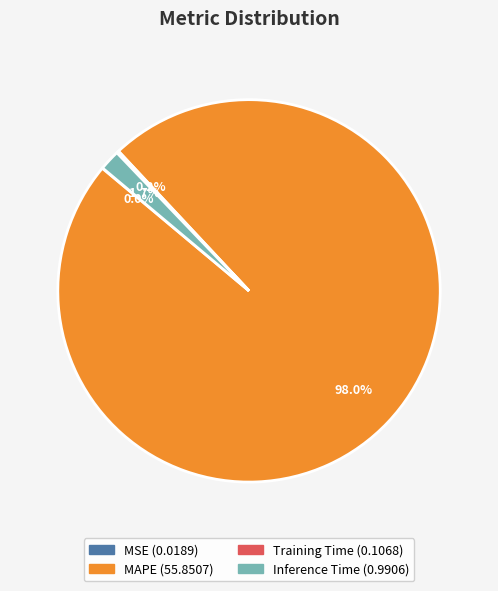

Which category has the biggest portion of the pie?

MAPE